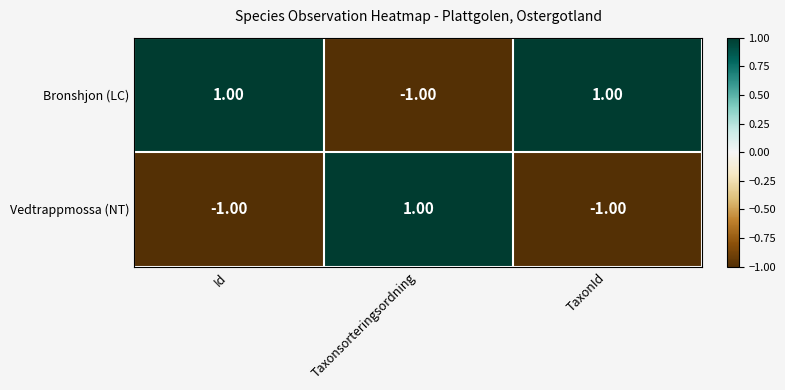

At which label does Bronshjon (LC) reach its minimum?

Taxonsorteringsordning